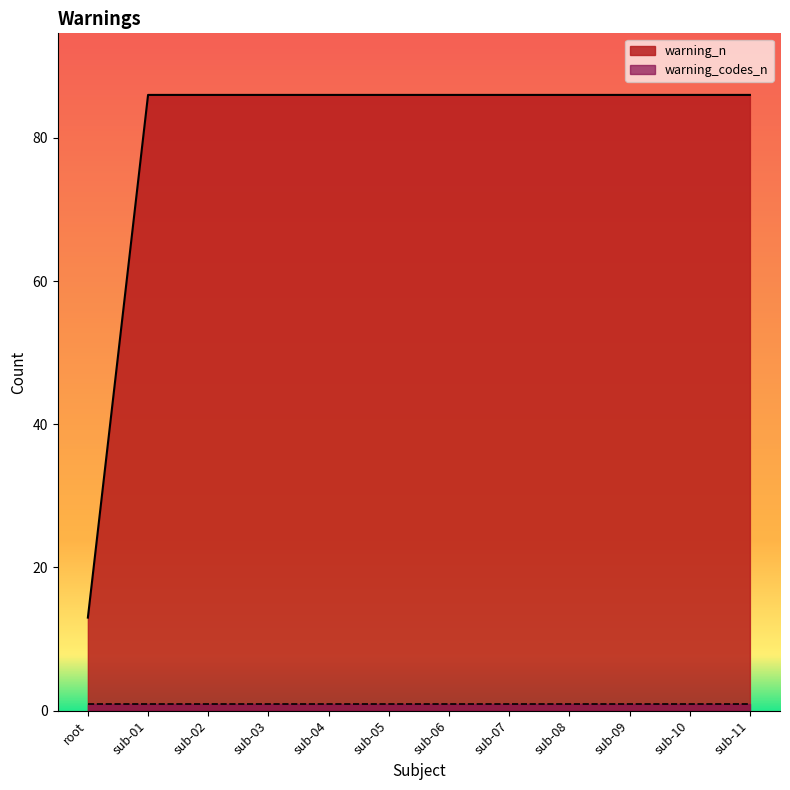

Where is the data nearest to the value 49?

root